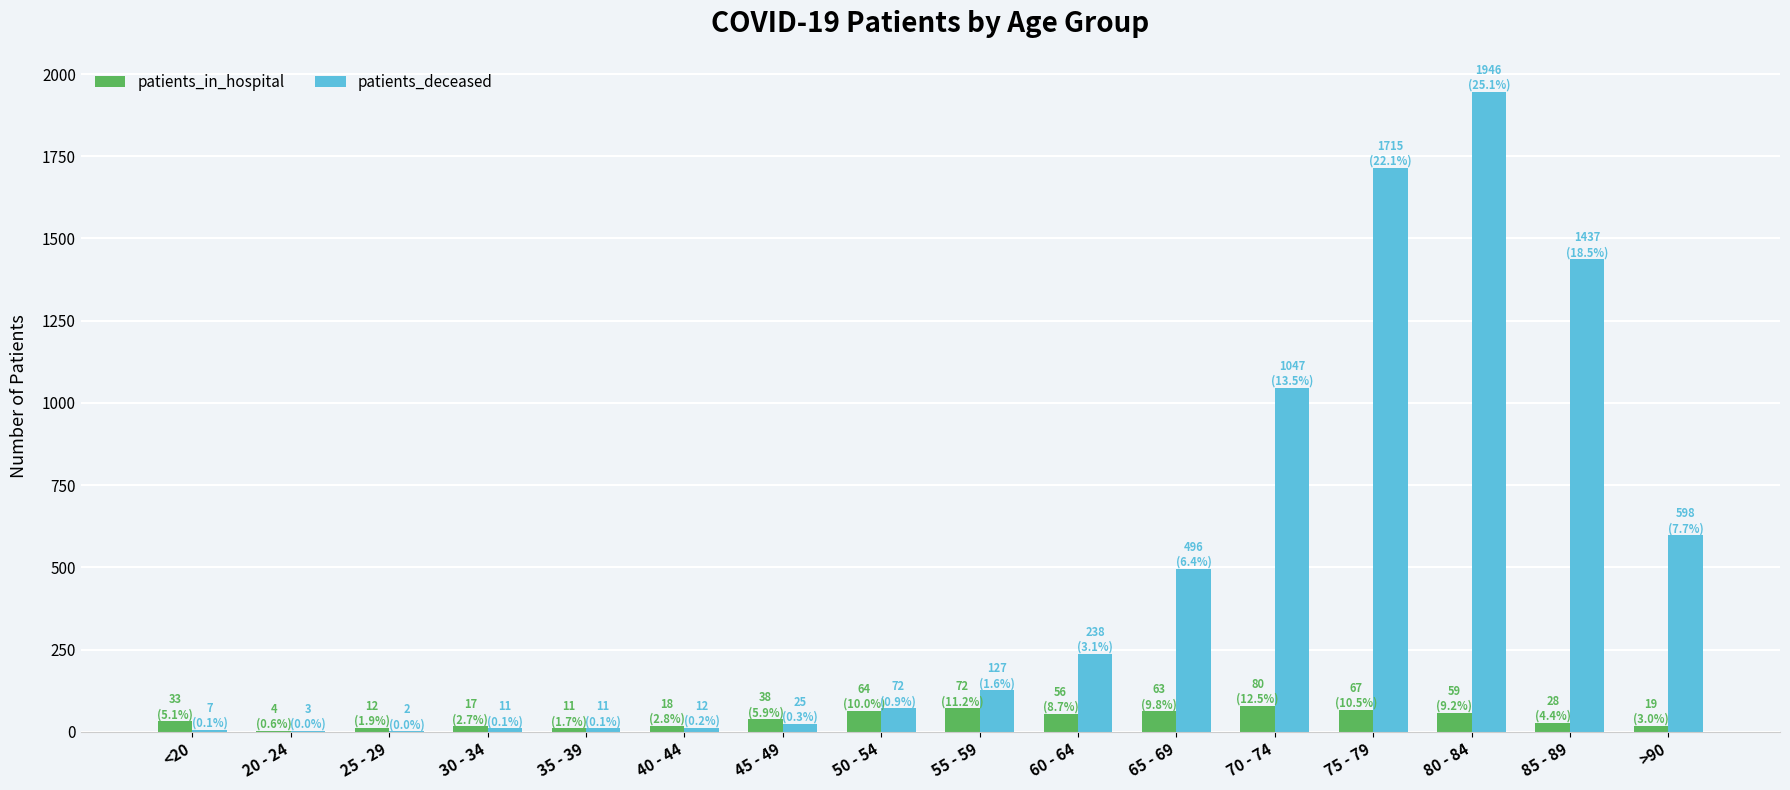

Count the number of data series in this chart.

2